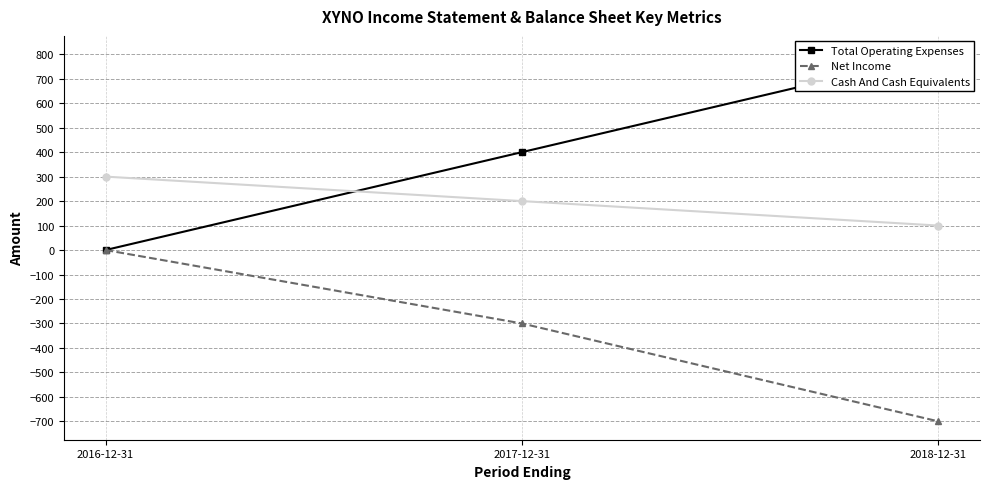

What is the difference between the Cash And Cash Equivalents values at 2018-12-31 and 2017-12-31?

100